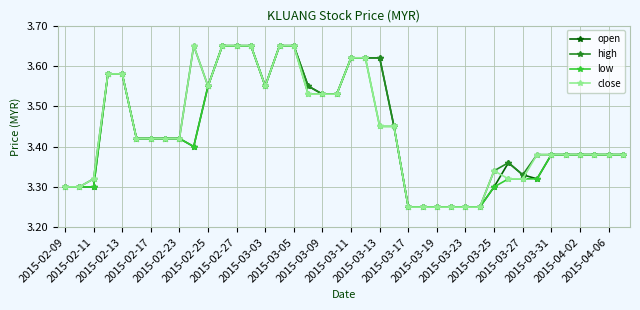

What are all the series names shown in the legend?

open, high, low, close